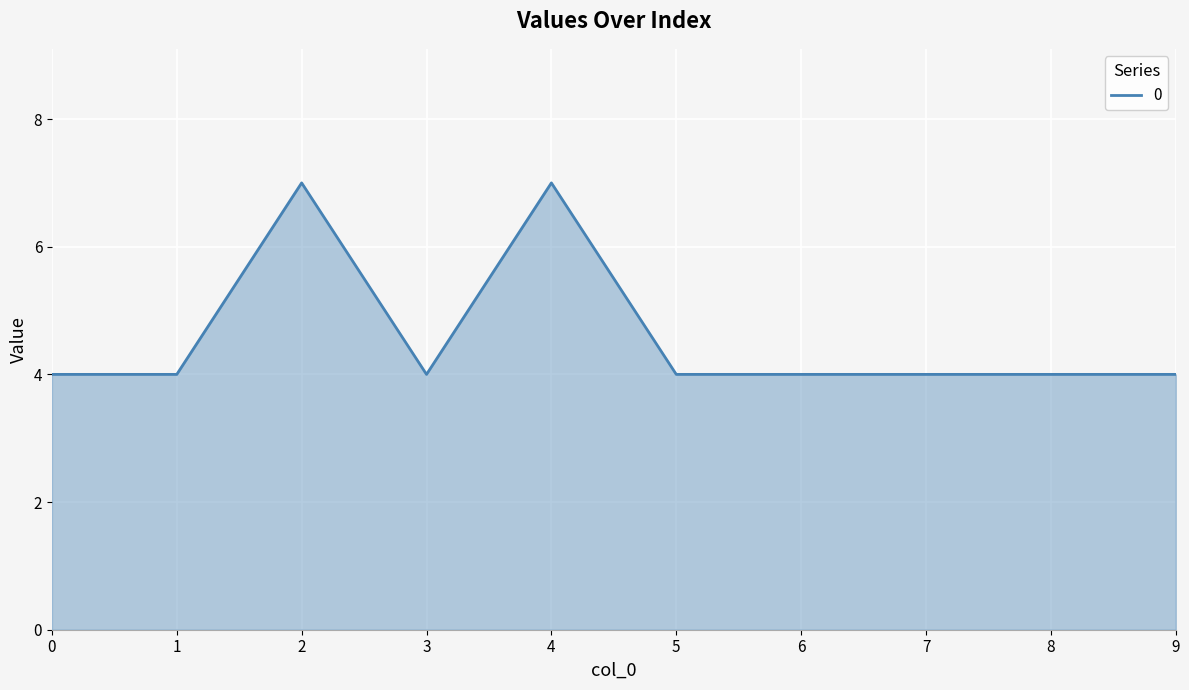

Approximately how many times larger is the value at 8 compared to 2?

0.6